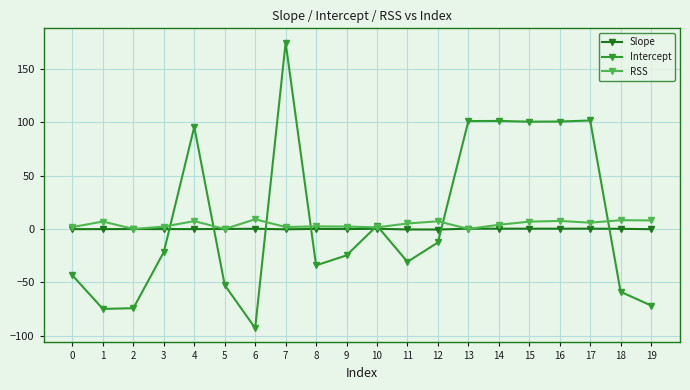

After their last crossing, which series has the higher values: Intercept or RSS?

RSS